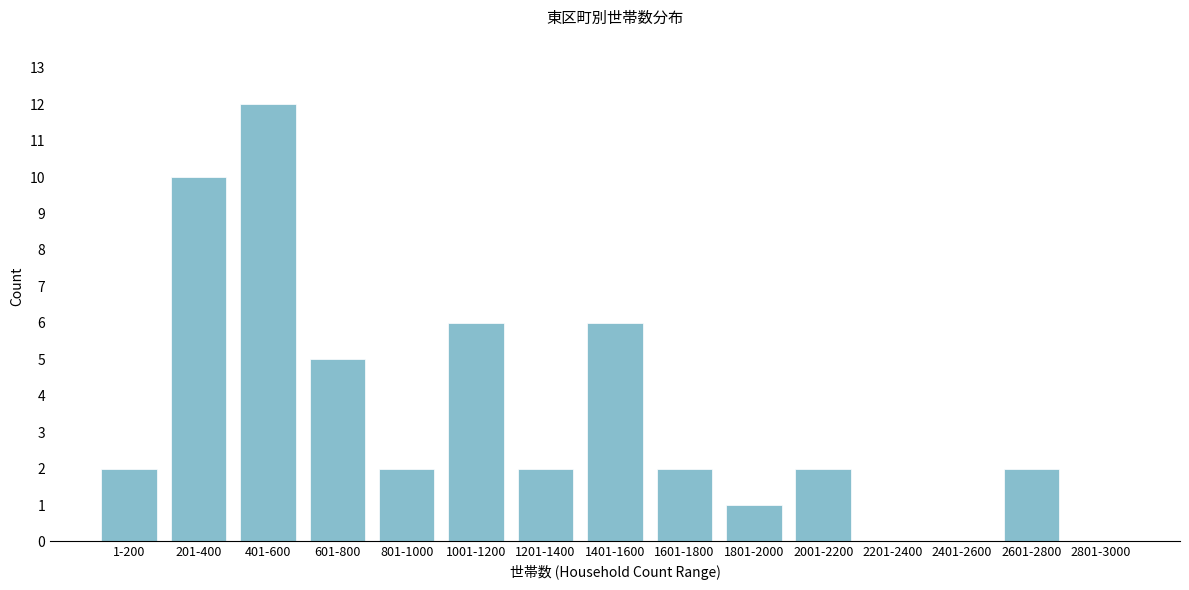

Reading right to left, extract all data points from this chart.

2801-3000=0	2601-2800=2	2401-2600=0	2201-2400=0	2001-2200=2	1801-2000=1	1601-1800=2	1401-1600=6	1201-1400=2	1001-1200=6	801-1000=2	601-800=5	401-600=12	201-400=10	1-200=2